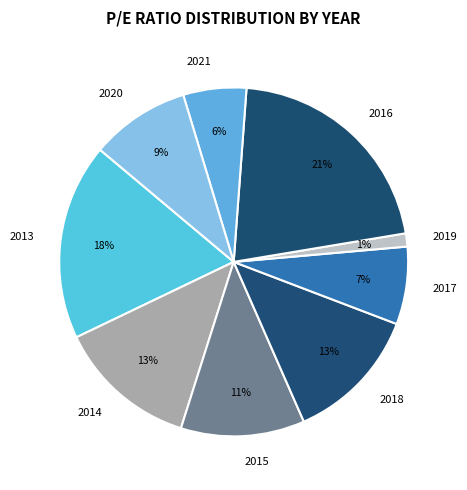

True or false: 2019 accounts for 1% of the total.

True